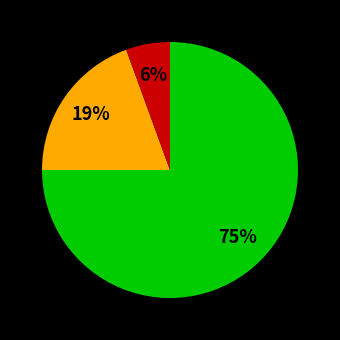

Is there a majority slice in this chart?

Yes